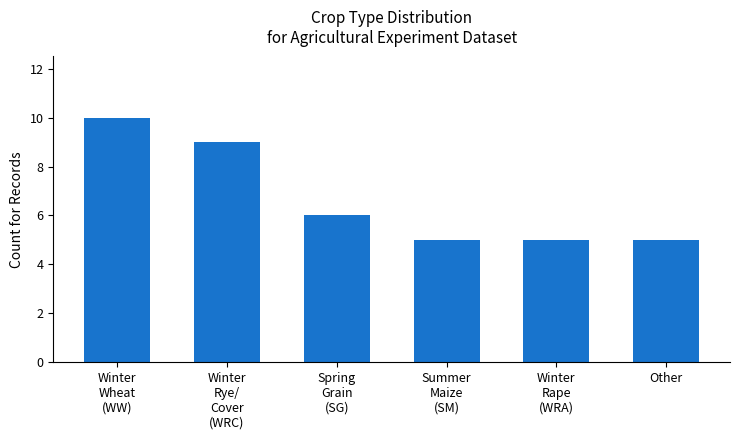

What is the sum of the values at Spring
Grain
(SG) and Winter
Rye/
Cover
(WRC)?

15